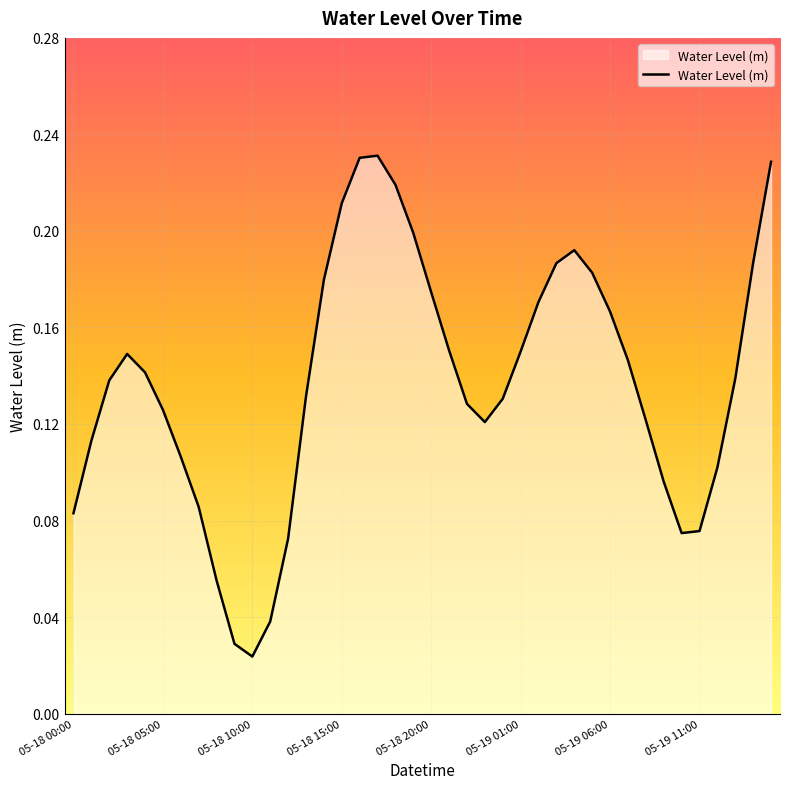

What is the average value?

0.1